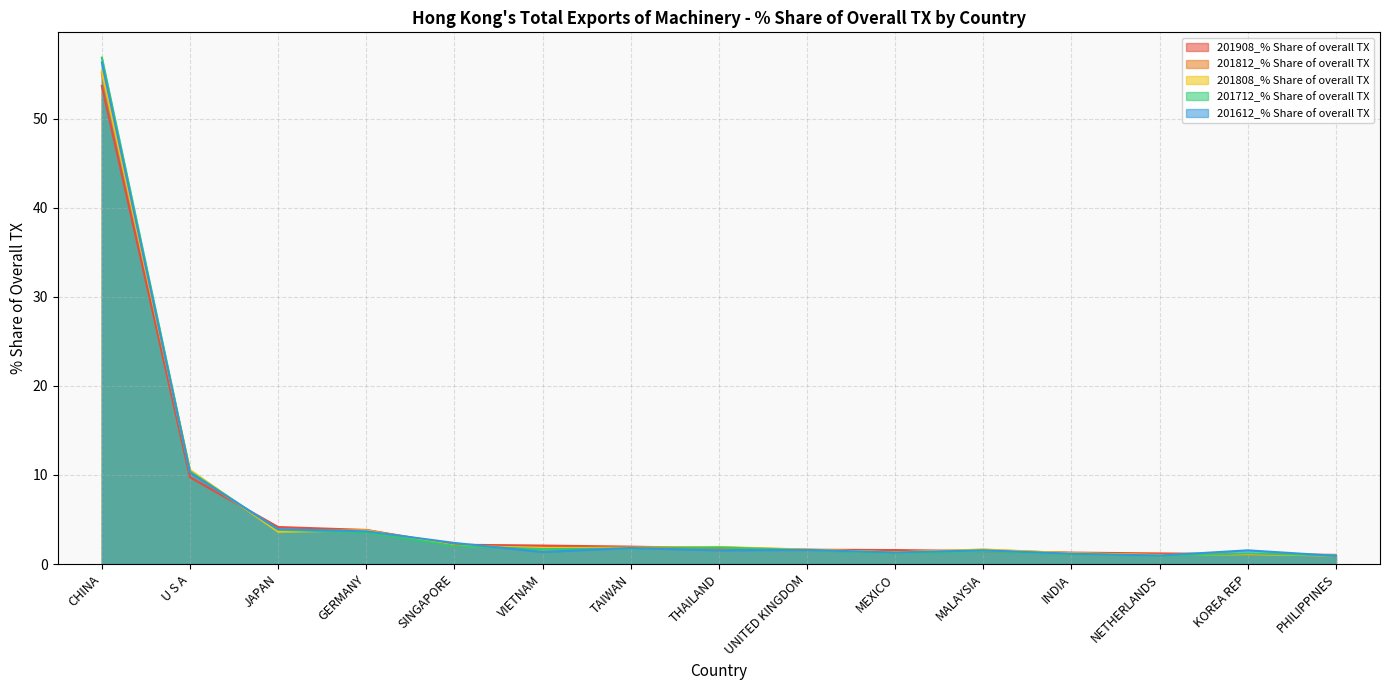

How many interior local peaks does the 201612_% Share of overall TX series have?

4